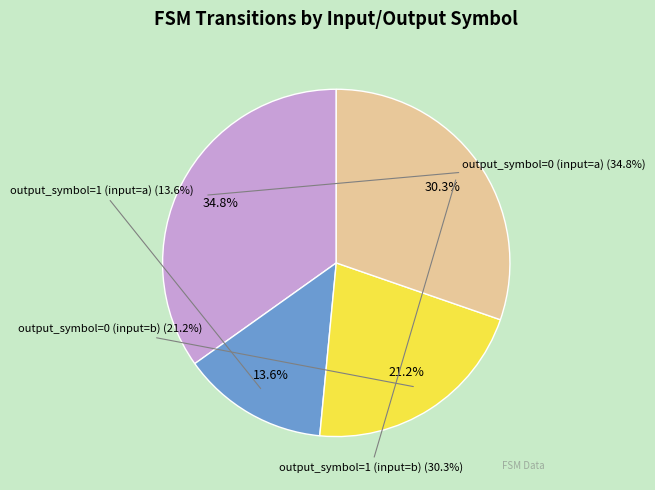

Is the sum of output_symbol=1 (input=a) and output_symbol=1 (input=b) greater than half?

No